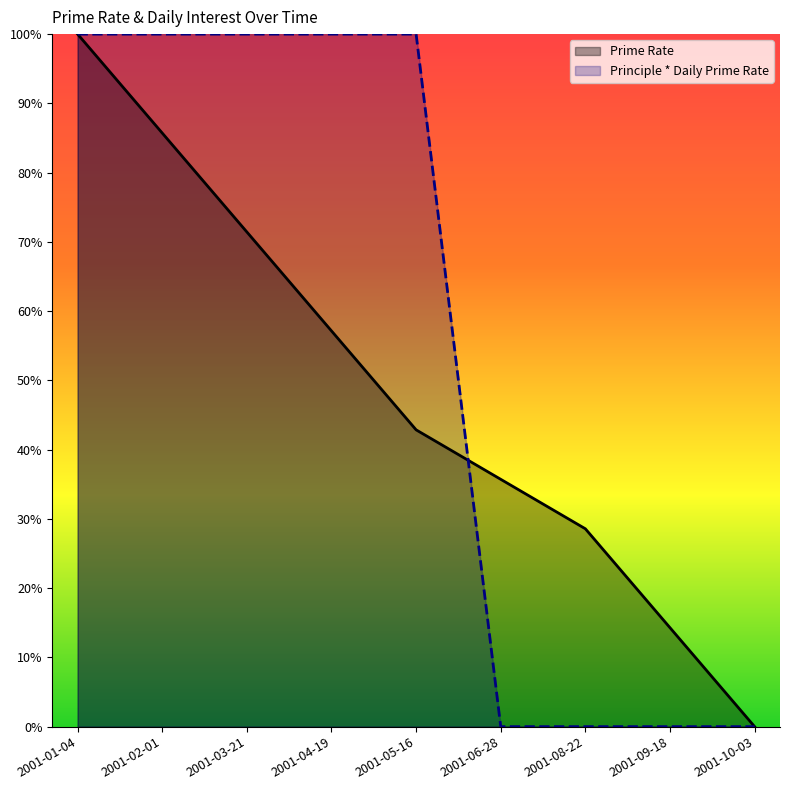

Which series has the largest range (max minus min)?

Principle * Daily Prime Rate